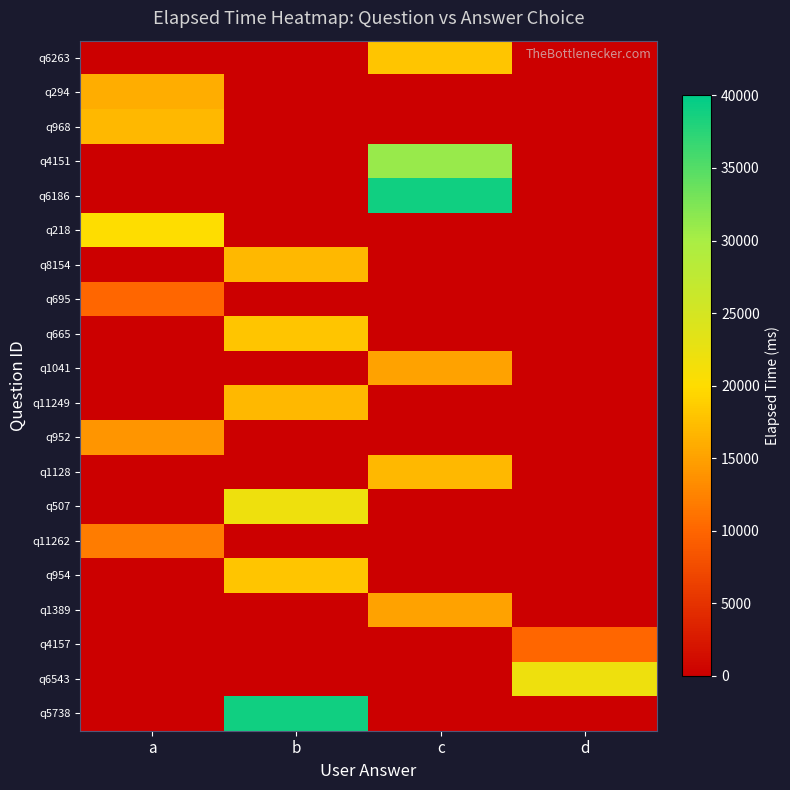

Which label corresponds to the smallest value in the chart?

a